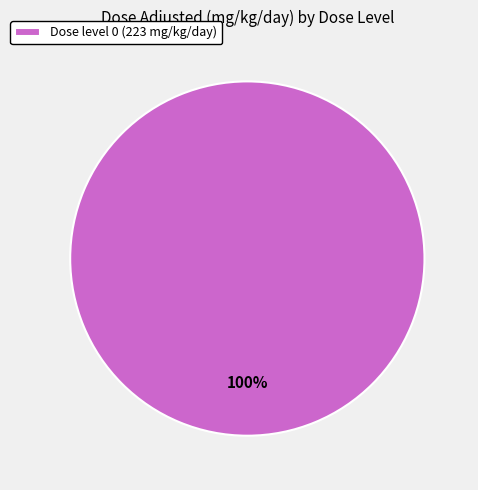

Rank the categories by value from lowest to highest.

Dose level 0 (223 mg/kg/day)